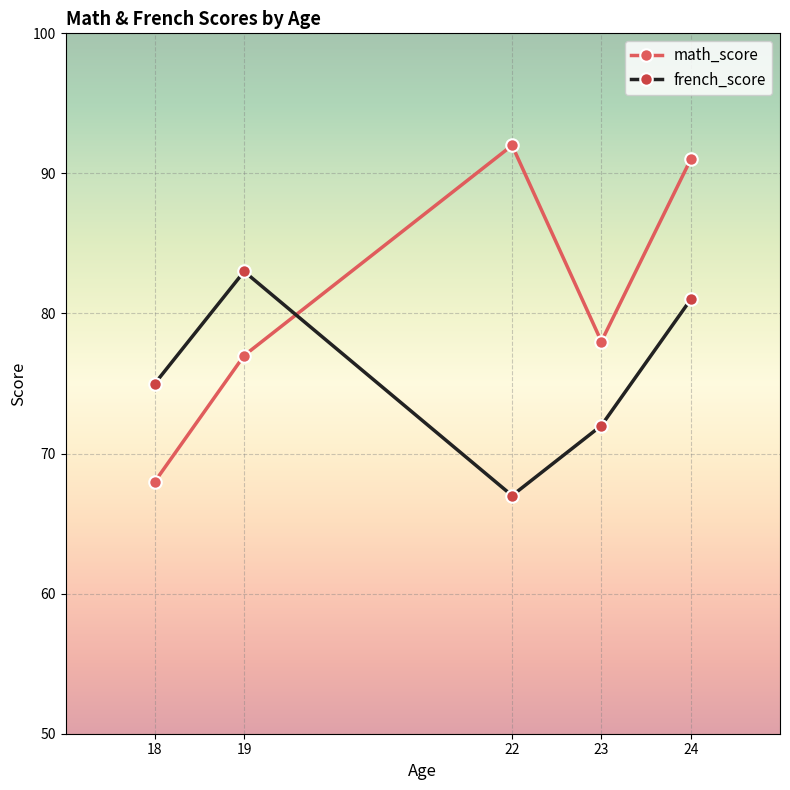

What is the difference between the french_score values at 24 and 18?

6